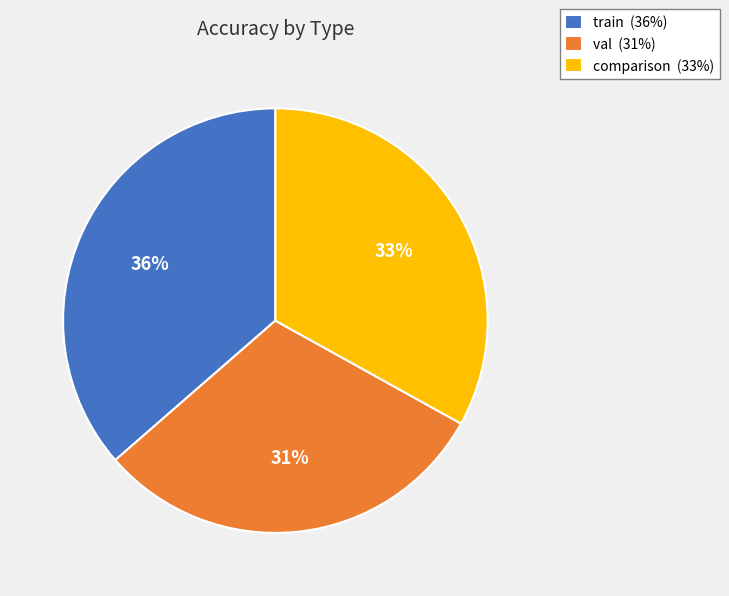

To the nearest percent, what percentage of the pie is val?

31%